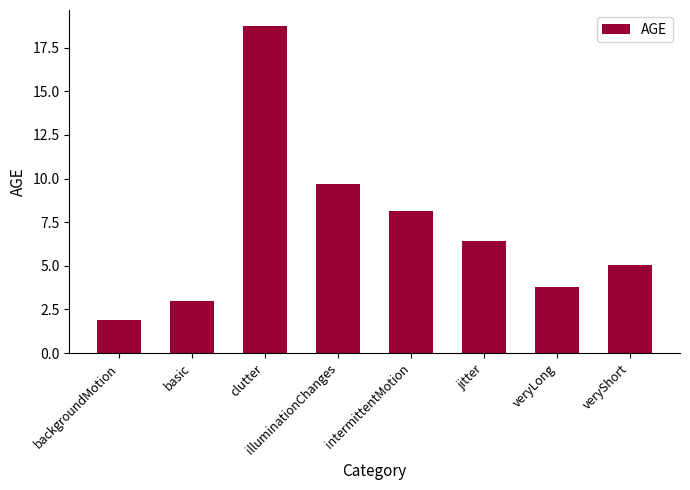

List the labels in order of value, largest first.

clutter, illuminationChanges, intermittentMotion, jitter, veryShort, veryLong, basic, backgroundMotion